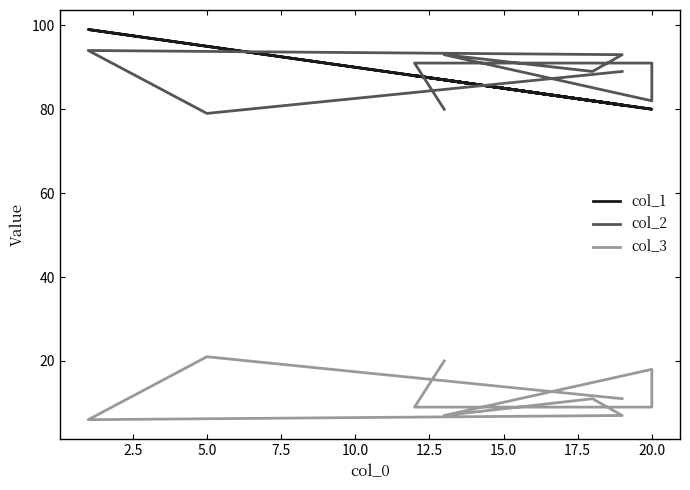

The value of col_3 at 20.0 is 4. True or false?

False